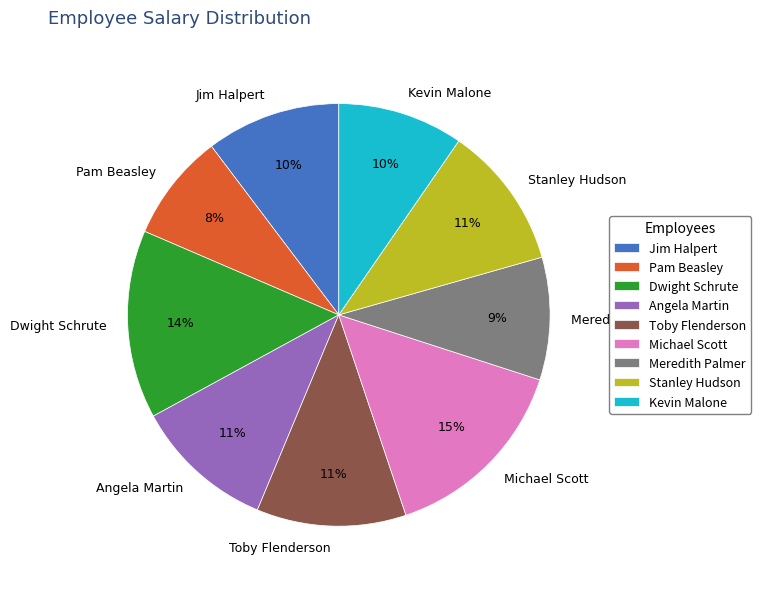

Approximately how many times larger is the value at Jim Halpert compared to Michael Scott?

0.7